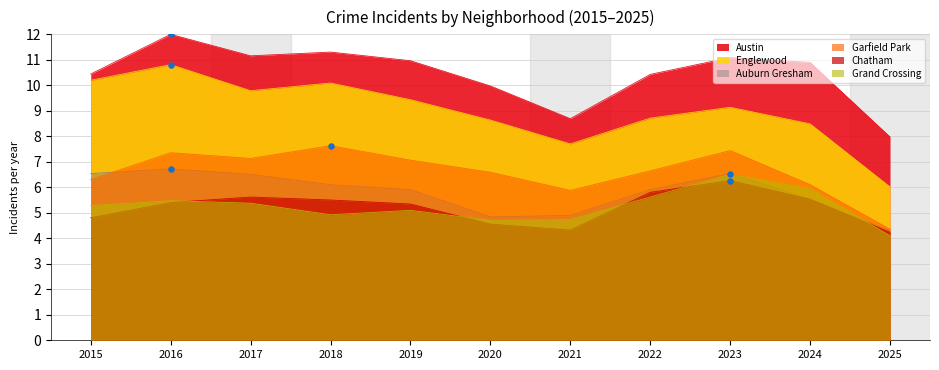

At which category is the sum across all series the highest?

2016